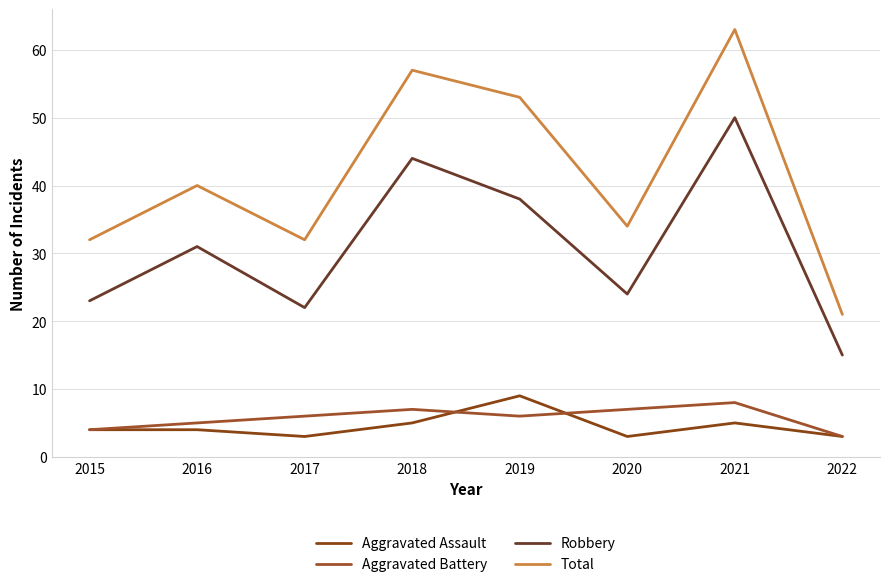

What is the maximum value for Robbery?

50